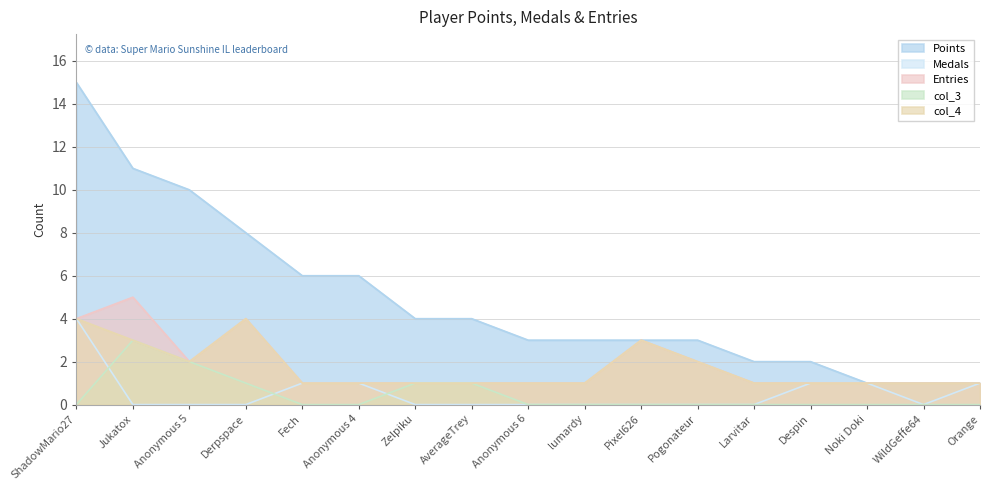

At how many categories does at least one series exceed 1?

14